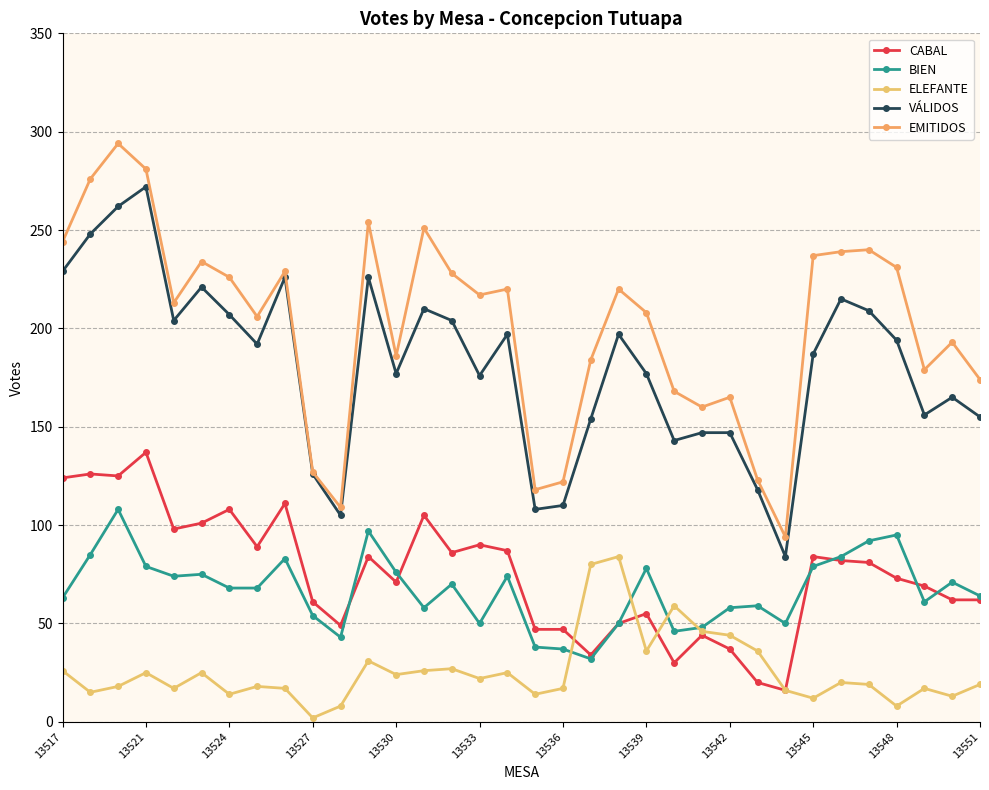

Does the chart display data point markers on the line(s)?

Yes